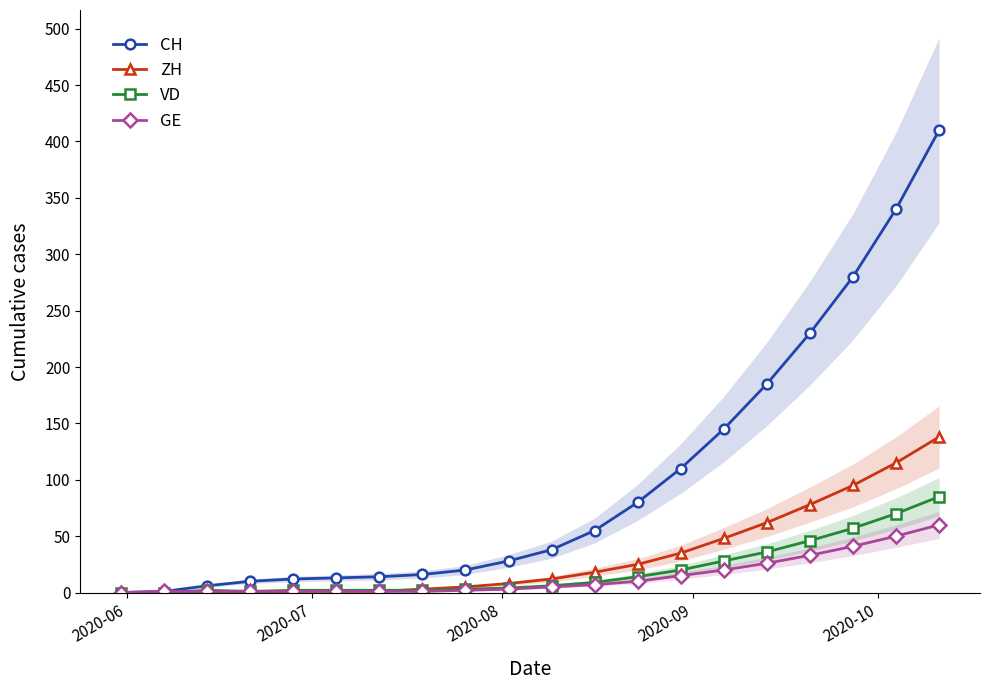

What is the highest value of the VD series?

85